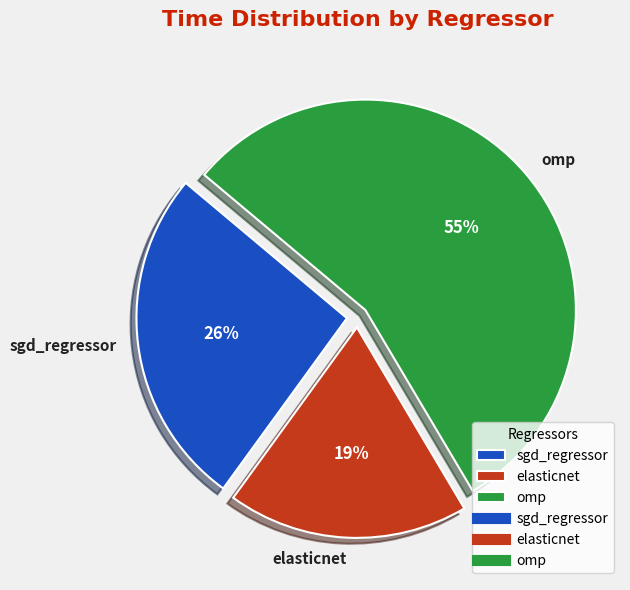

Which category has the biggest portion of the pie?

omp